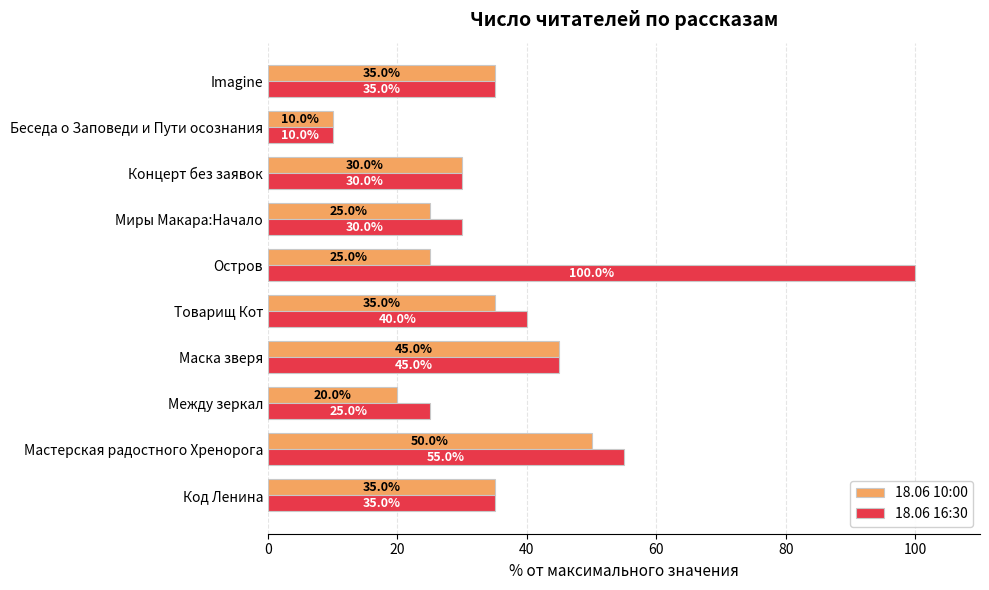

Which series has the widest spread of values?

18.06 16:30